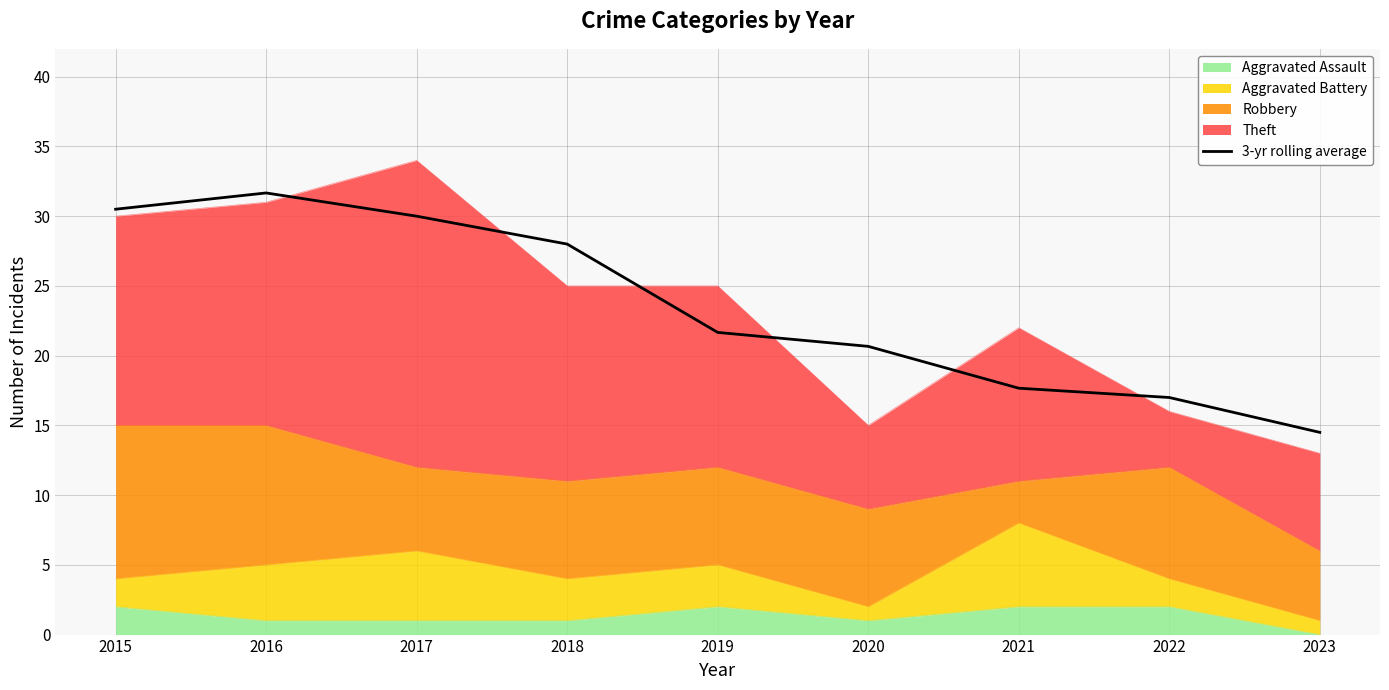

Where is the data nearest to the value 23?

2019